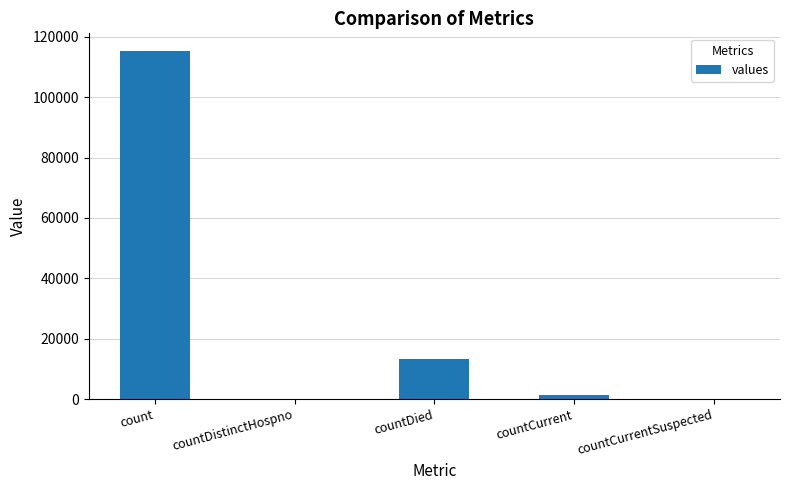

How many distinct data groups are displayed?

1